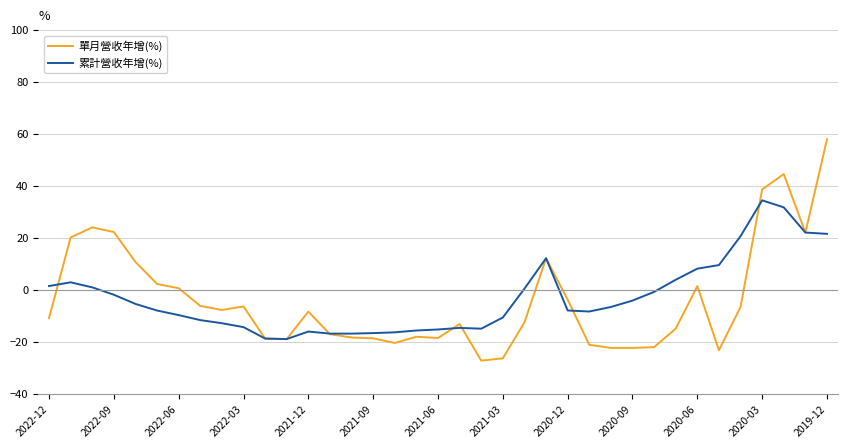

Which series has the widest spread of values?

單月營收年增(%)